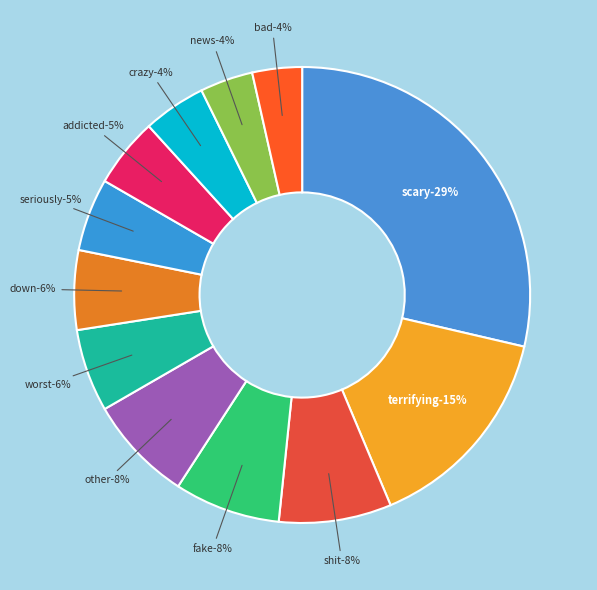

To the nearest percent, what percentage of the pie is down?

6%